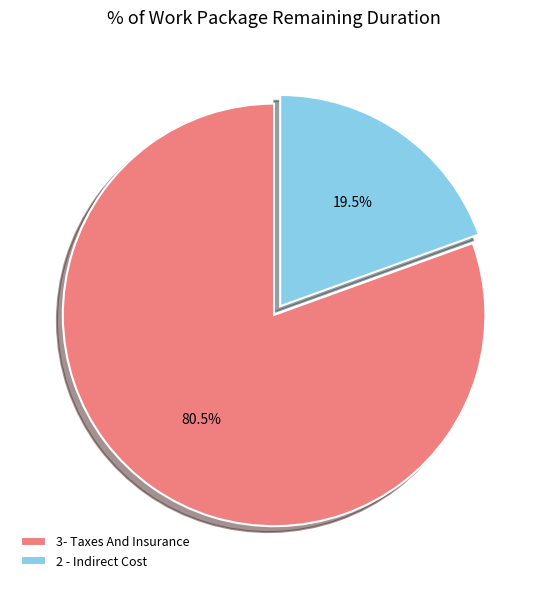

Which slice is the largest?

3- Taxes And Insurance